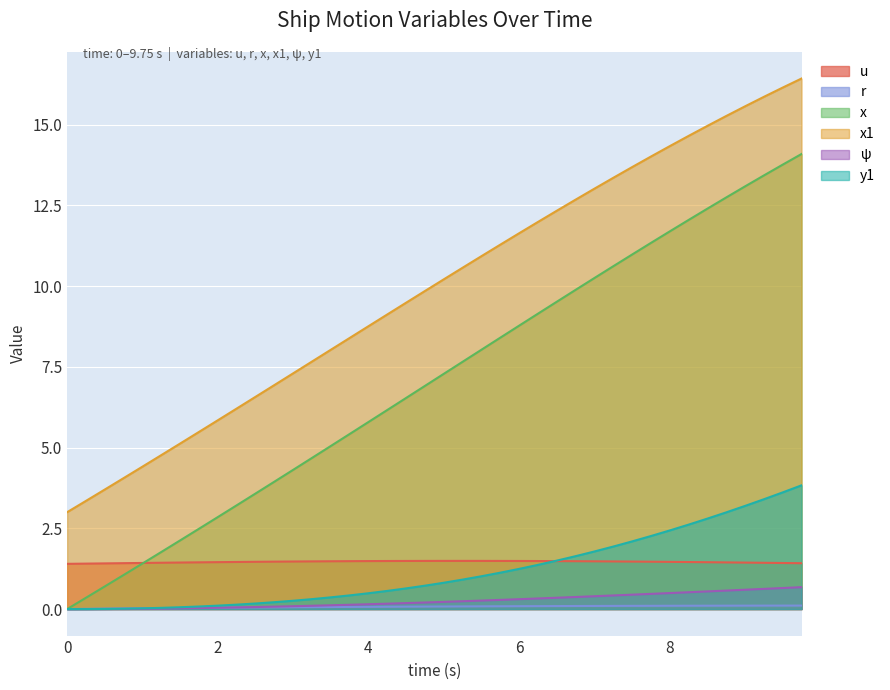

What is the label of the 13th point from the left?

3.0